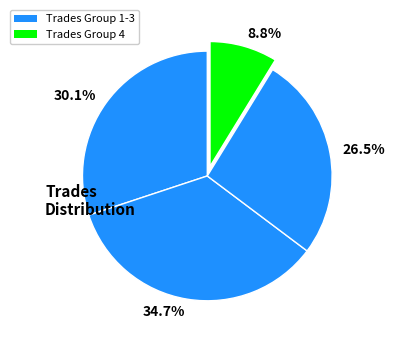

How many slices are in this pie chart?

4